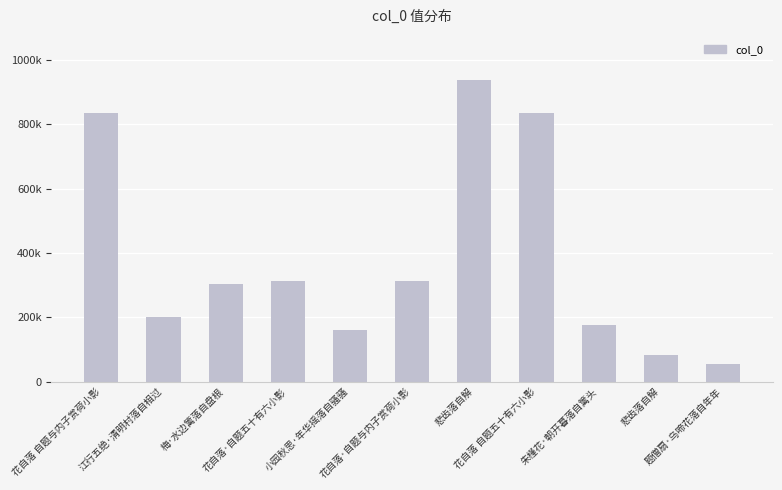

The chart shows a value of 313080 at 花自落·自题与内子赏荷小影. True or false?

True